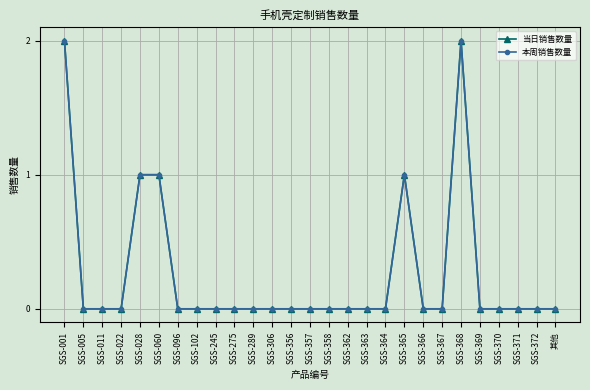

True or false: 当日销售数量 has more than 2 interior local peaks.

False